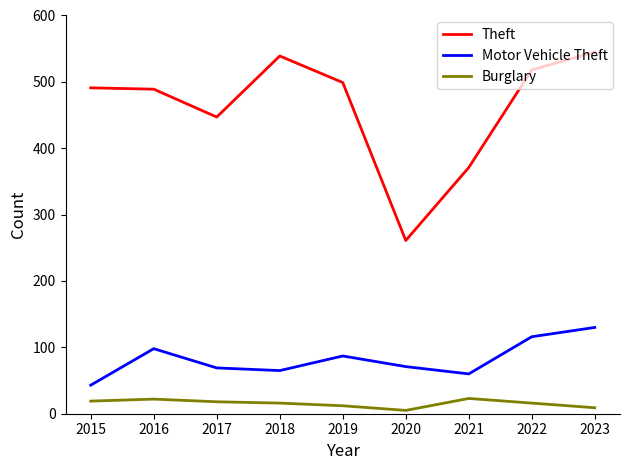

Which series has the largest total across all categories?

Theft